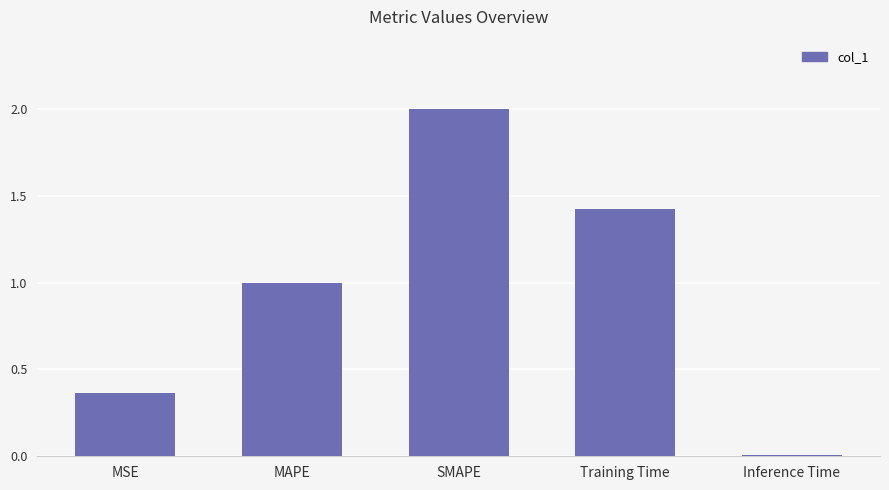

Rank the categories by value from lowest to highest.

Inference Time, MSE, MAPE, Training Time, SMAPE